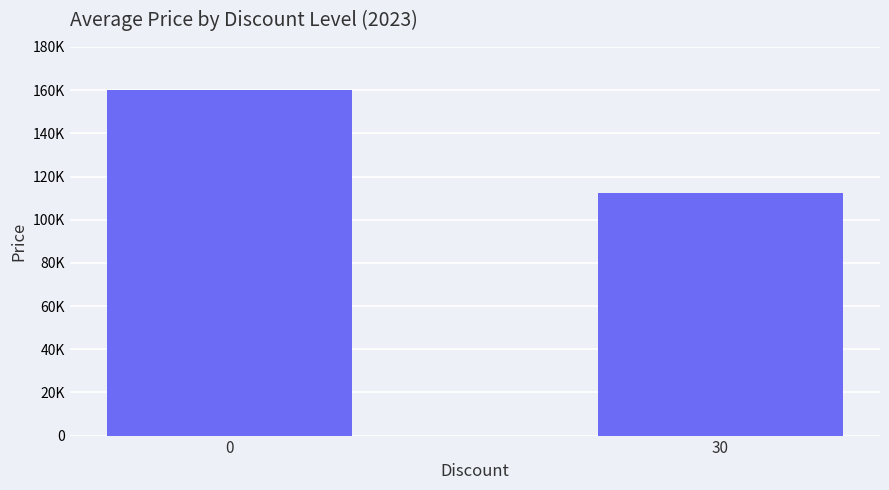

List the labels in order of value, smallest first.

30, 0